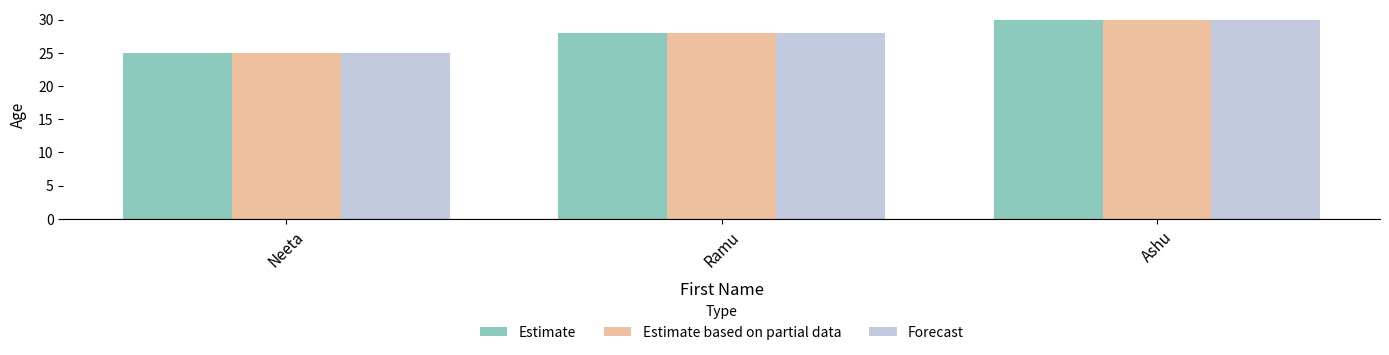

What is the sum of all Forecast values?

83